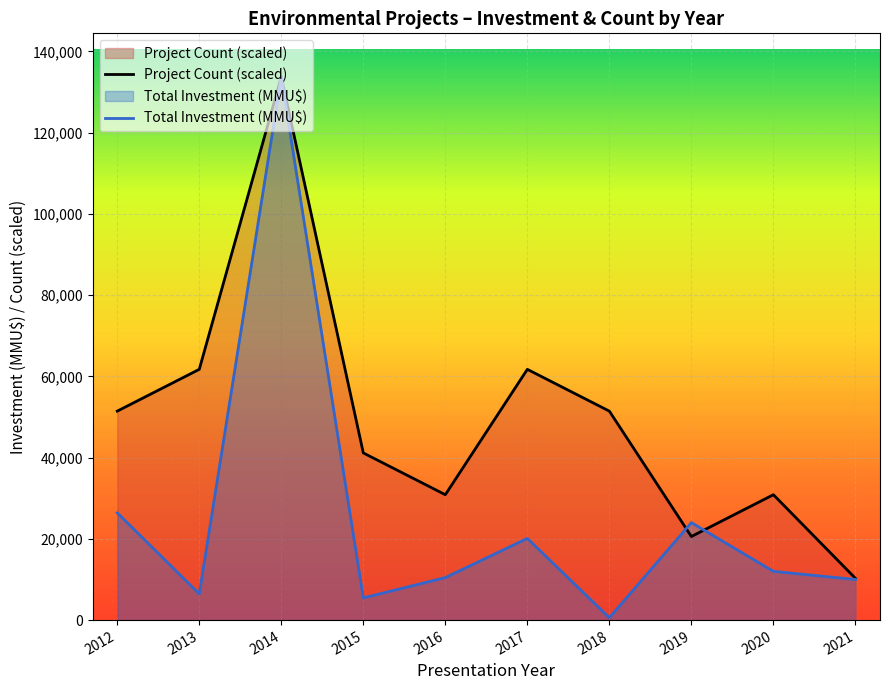

What is the difference between the maximum and minimum values in the Total Investment (MMU$) series?

133177.0